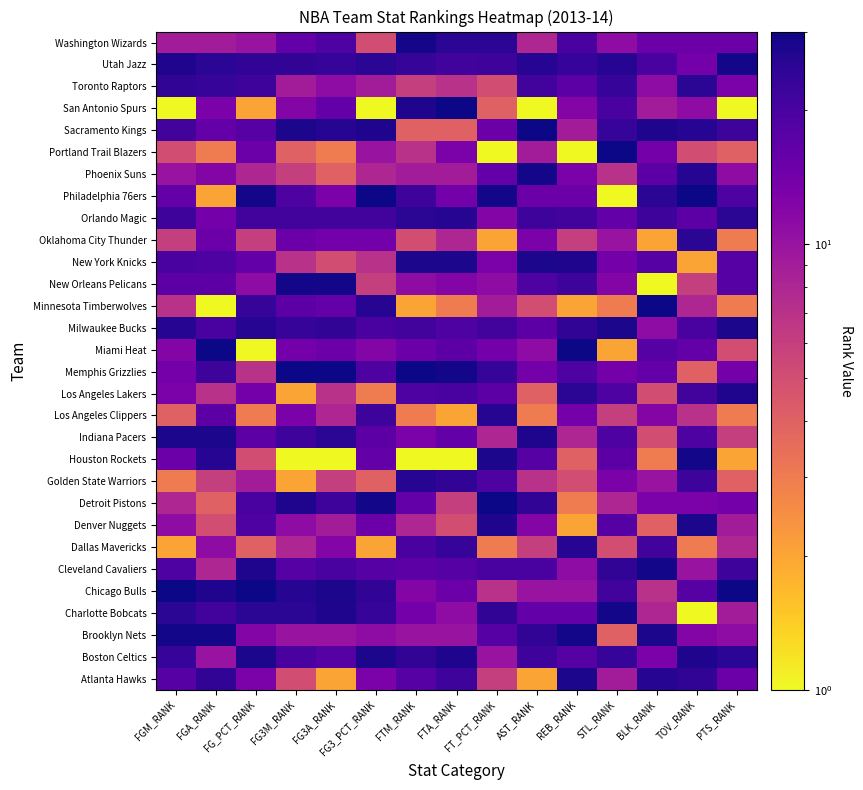

Which category has the highest value across all series?

FGM_RANK